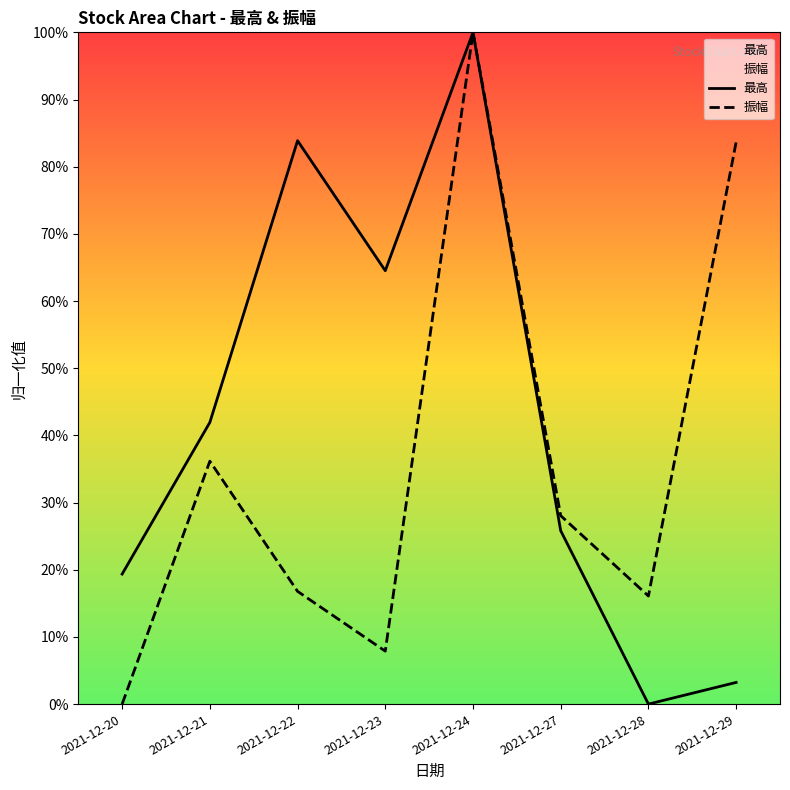

At 2021-12-27, list the series in order from largest to smallest.

振幅, 最高